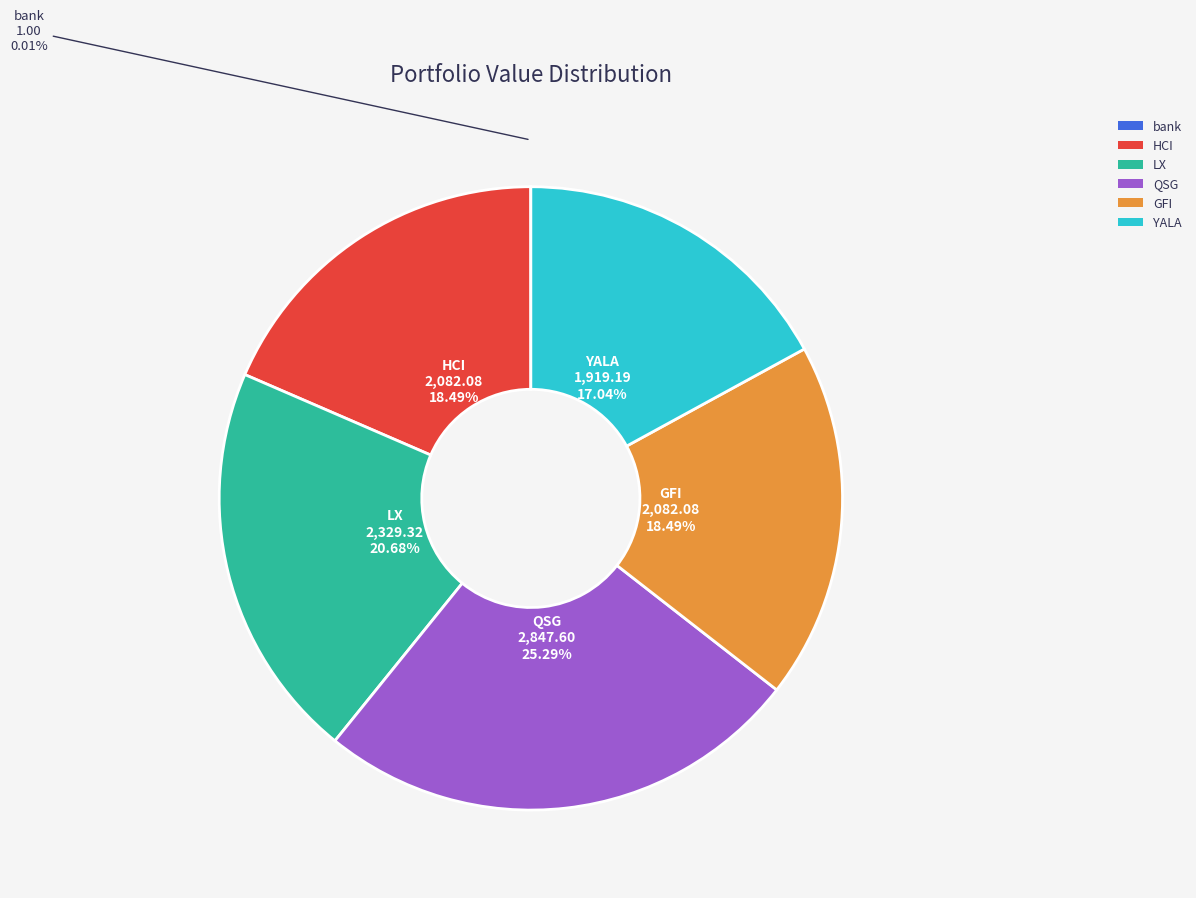

Which has a higher value, QSG or YALA?

QSG